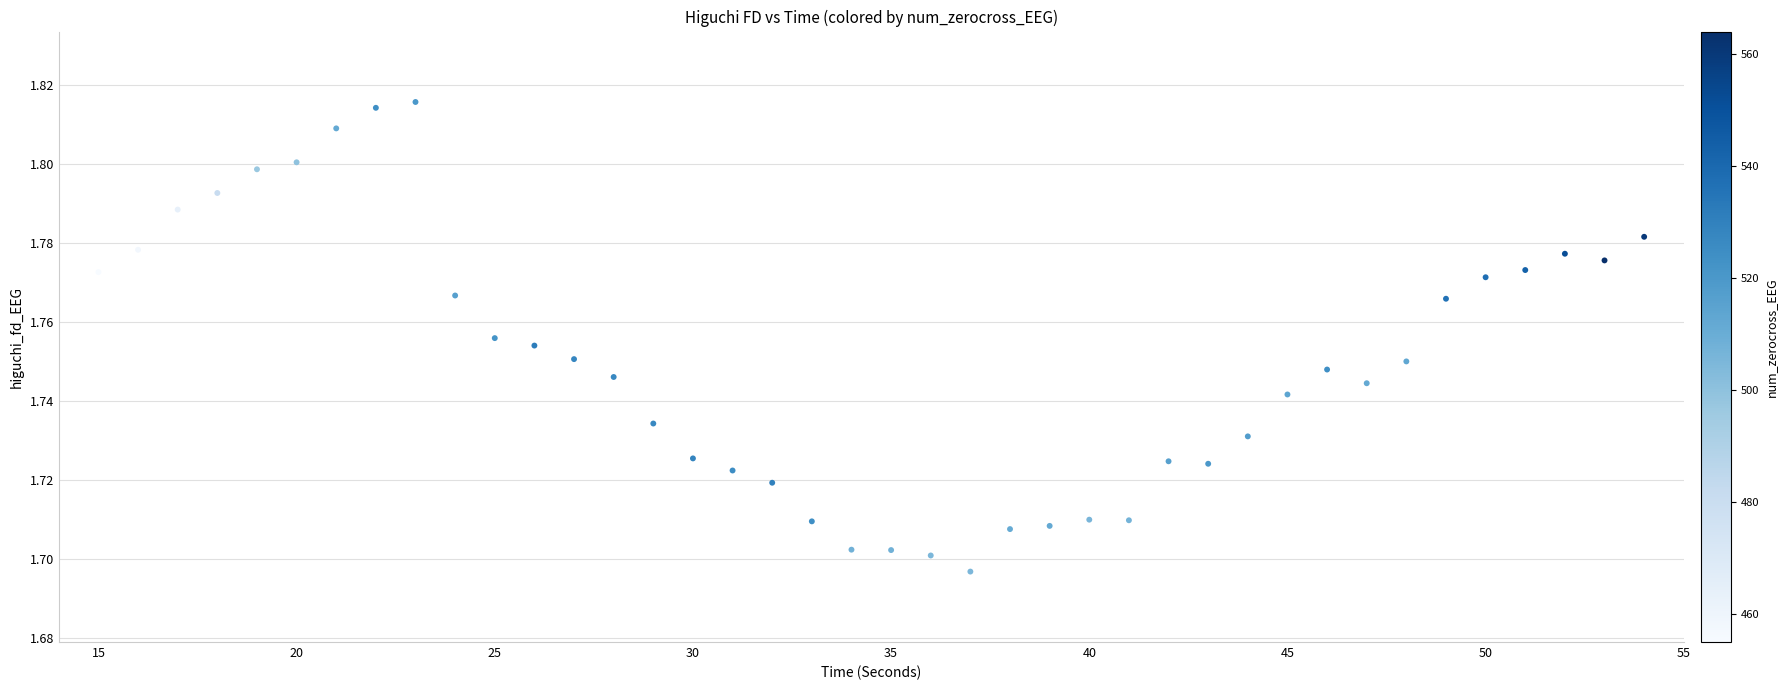

What is the range of X values (max minus min)?

39.0